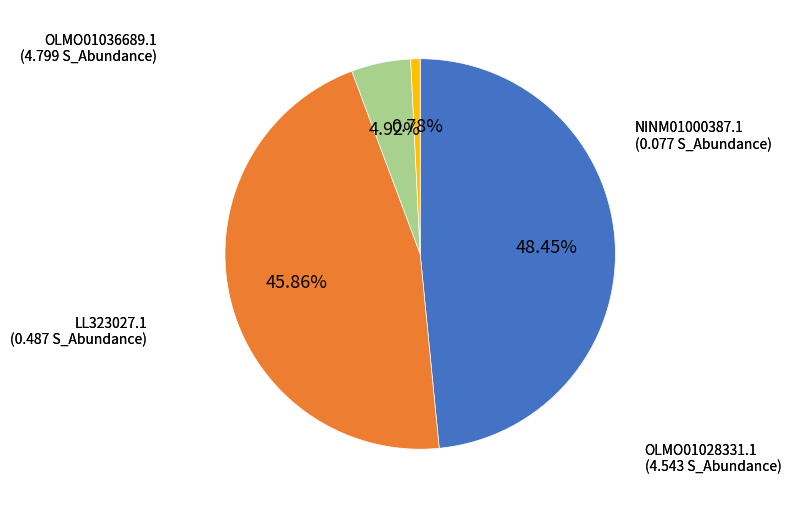

Is there any slice that represents more than half of the pie?

No